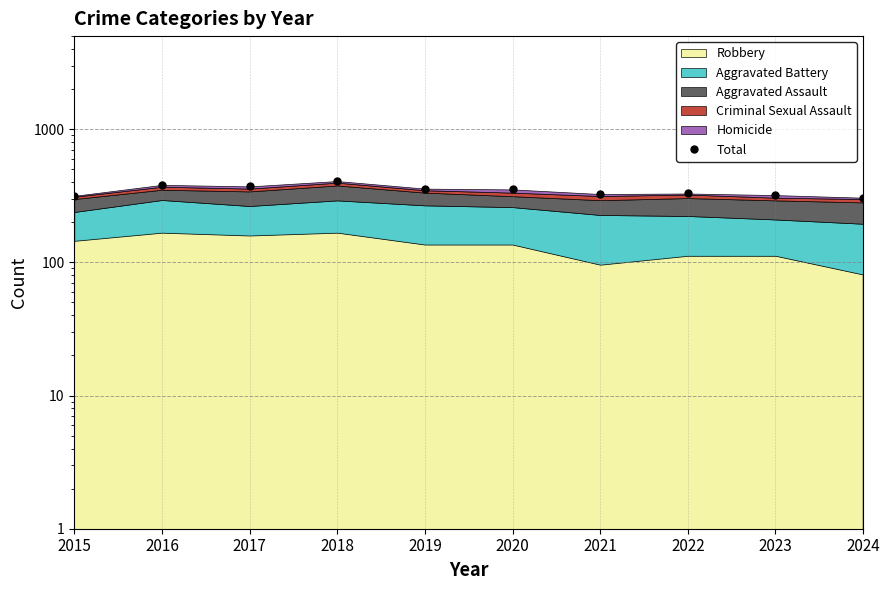

How many interior local valleys (lower than both neighbors) does the data have?

2